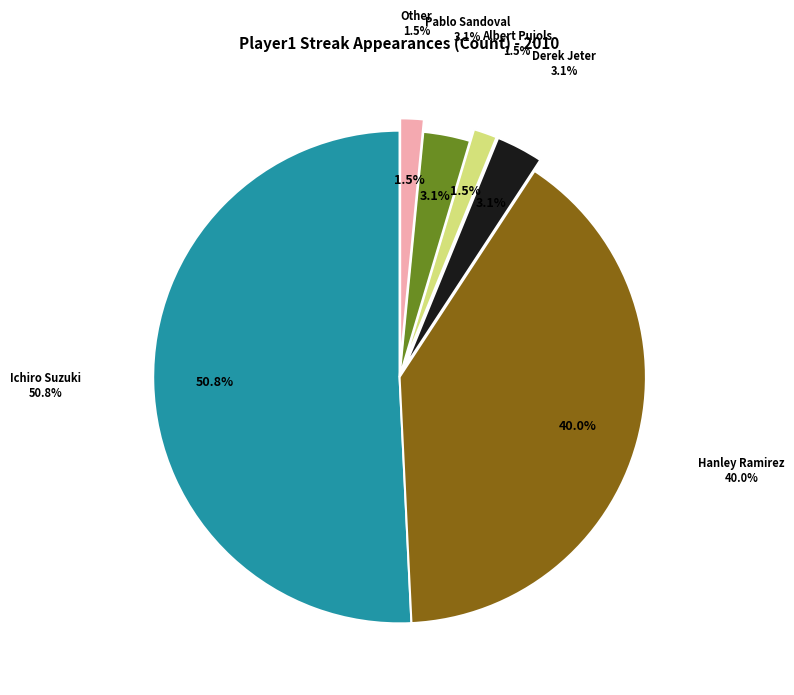

To the nearest percent, what is the combined percentage of Pablo Sandoval and Hanley Ramirez?

43%